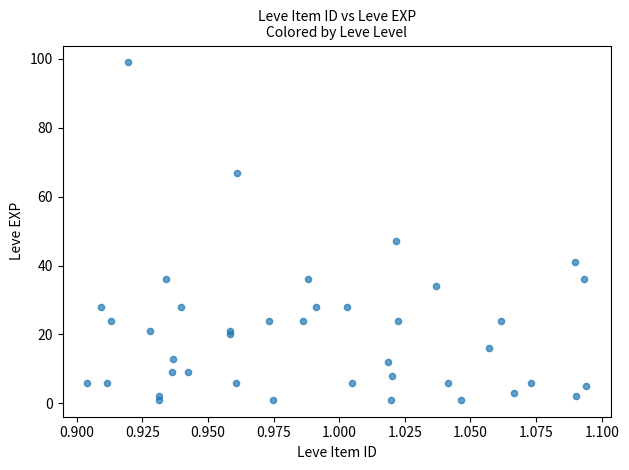

What Y value in the scatter plot is closest to 50?

47